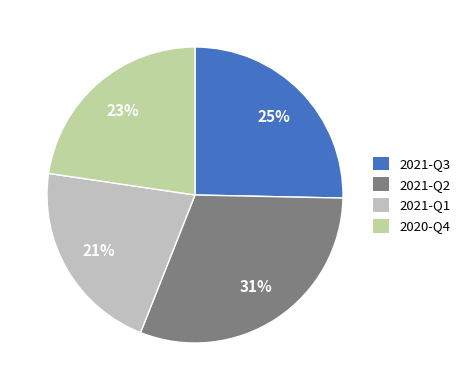

The 2021-Q2 slice represents 22% of the pie. True or false?

False